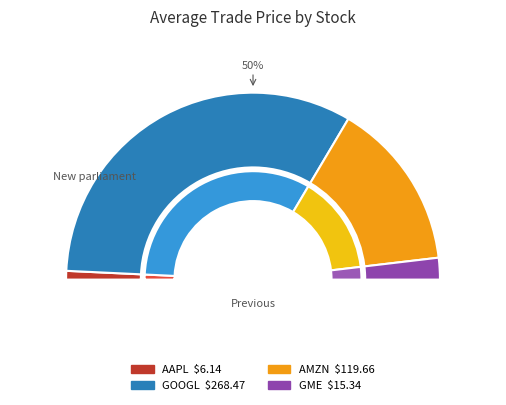

How much of the chart is everything except GME?

96.3%